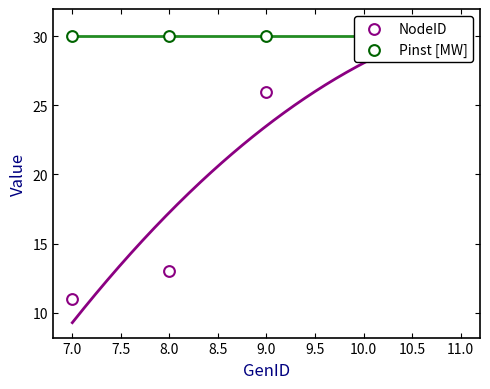

Which series contains the lowest Y value?

NodeID